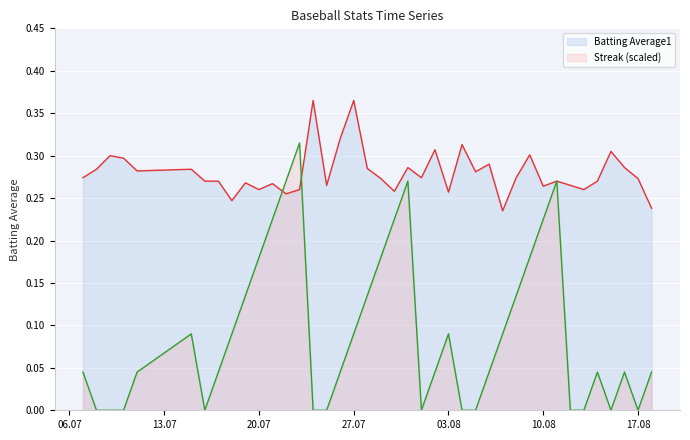

True or false: Batting Average1 and Streak cross at least once.

True